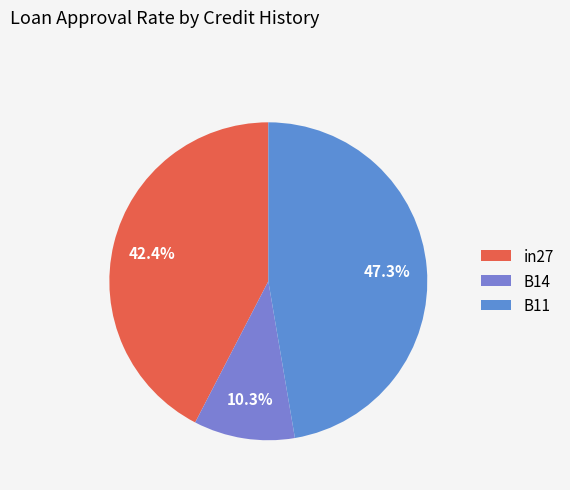

Rank the categories by value from lowest to highest.

B14, in27, B11